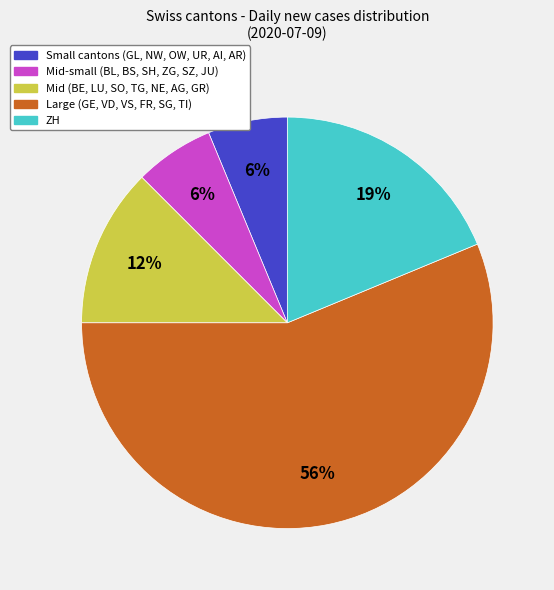

Does any single category account for the majority?

Yes